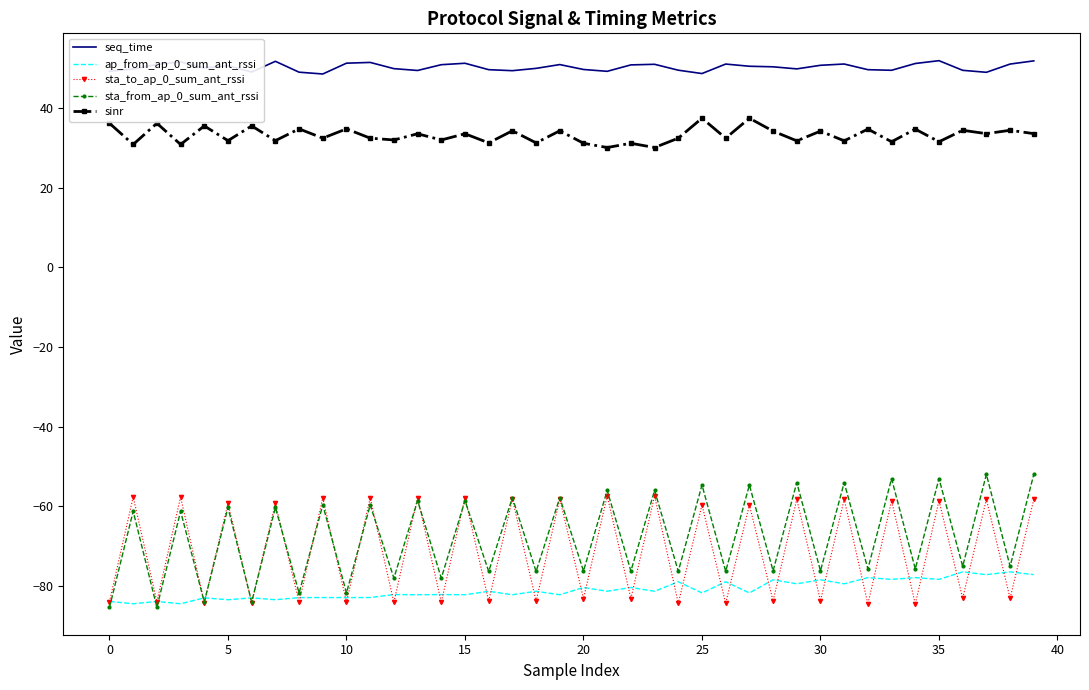

Which series has the largest total across all categories?

seq_time